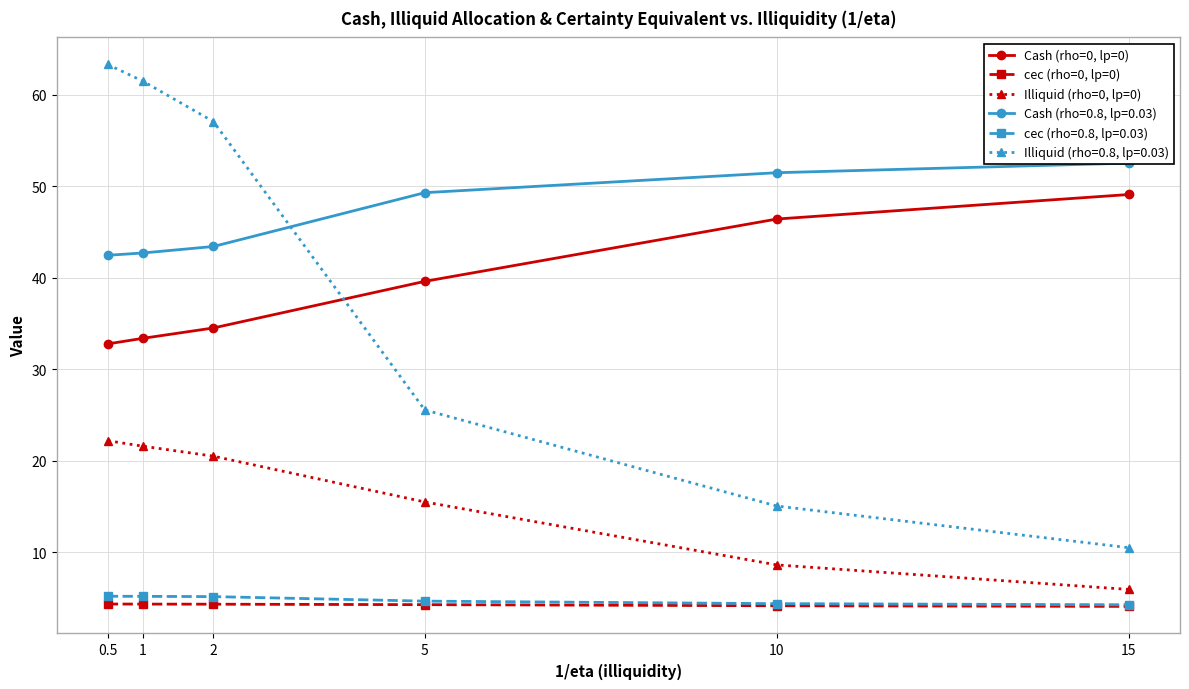

The value of cec (rho=0, lp=0) at 1 is 4.3. True or false?

True